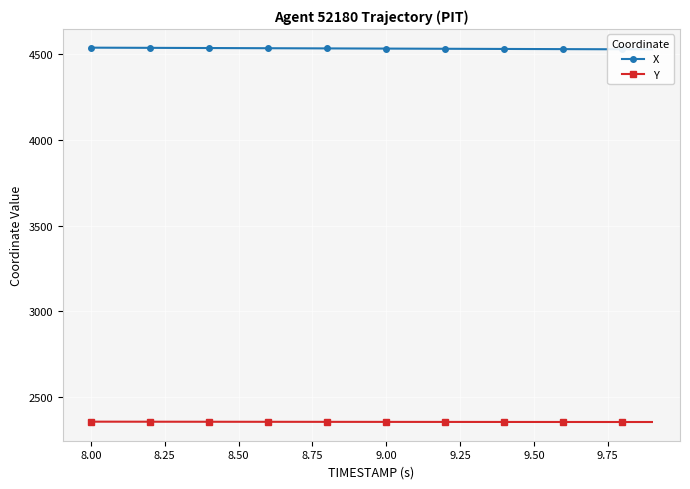

True or false: X has more than 2 points higher than both neighbors.

False